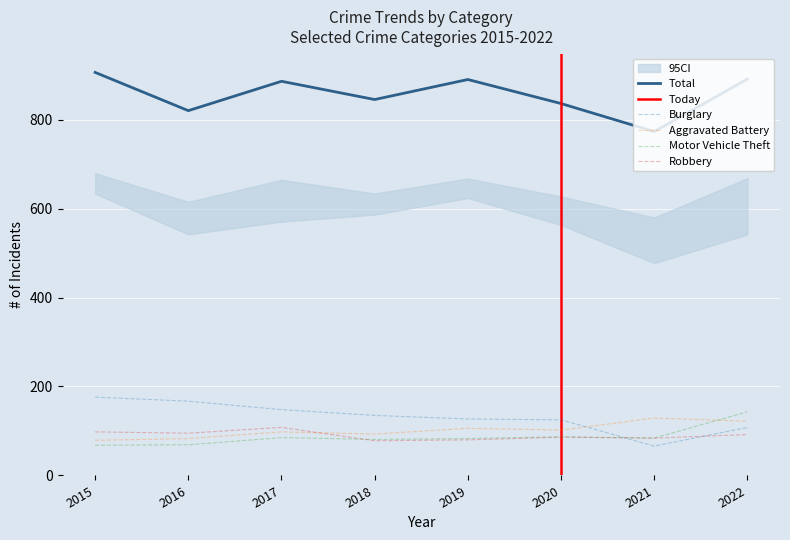

What is the minimum value for Total?

773